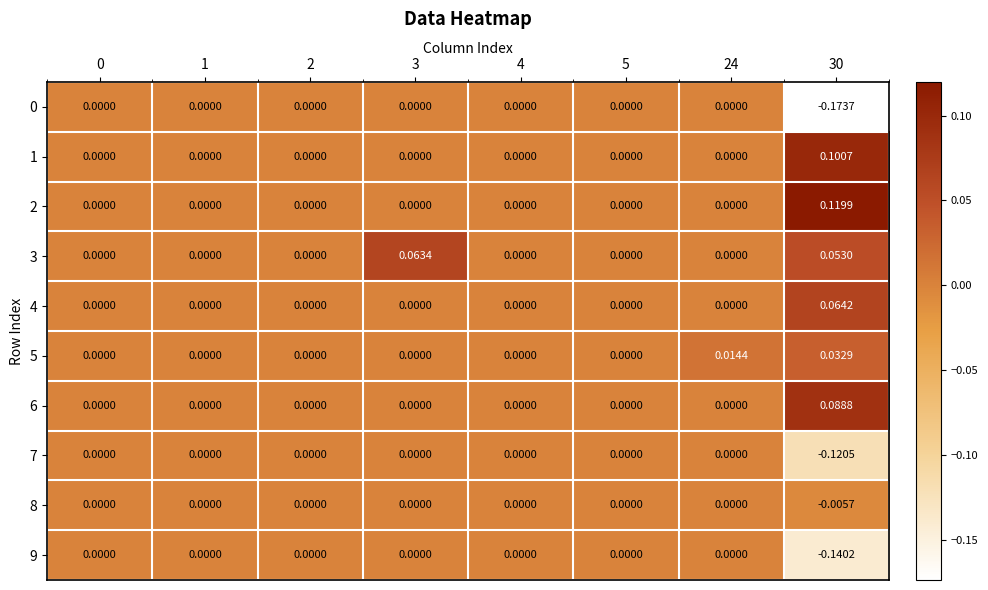

How many data points does each series have?

8